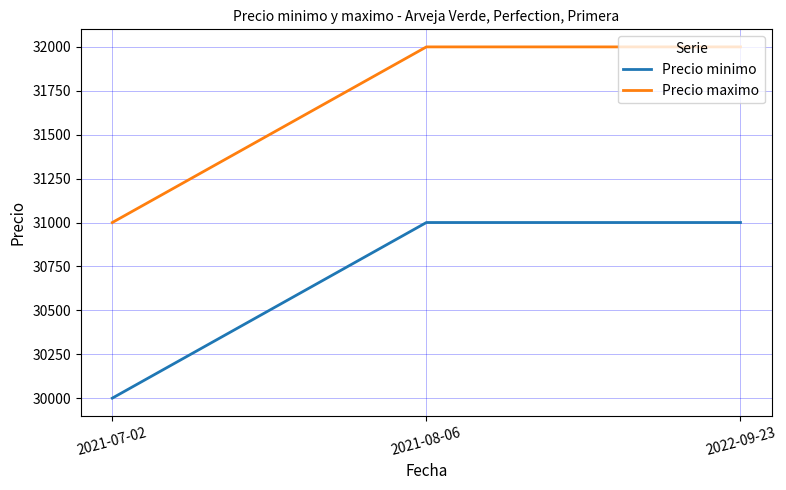

The Precio minimo series shows 48646 at 2022-09-23. True or false?

False